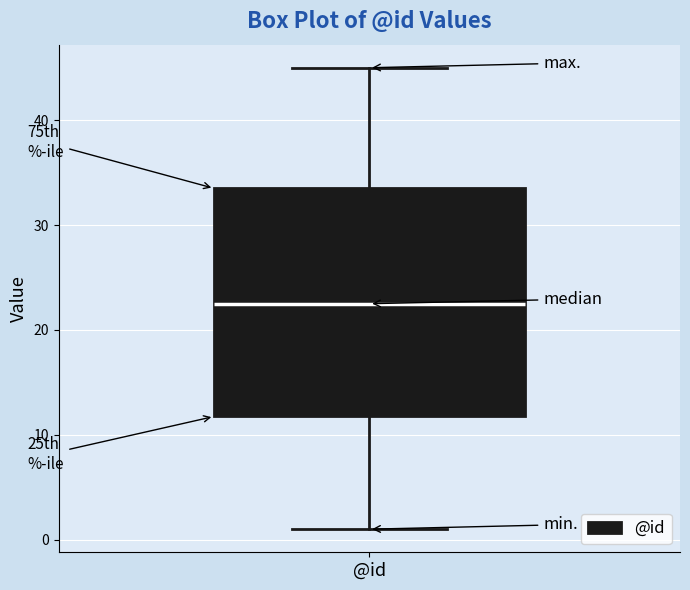

Where does the lower whisker of the box for @id end on the y-axis? The values are not printed on the chart, so give them approximately, as read against the axis.

1